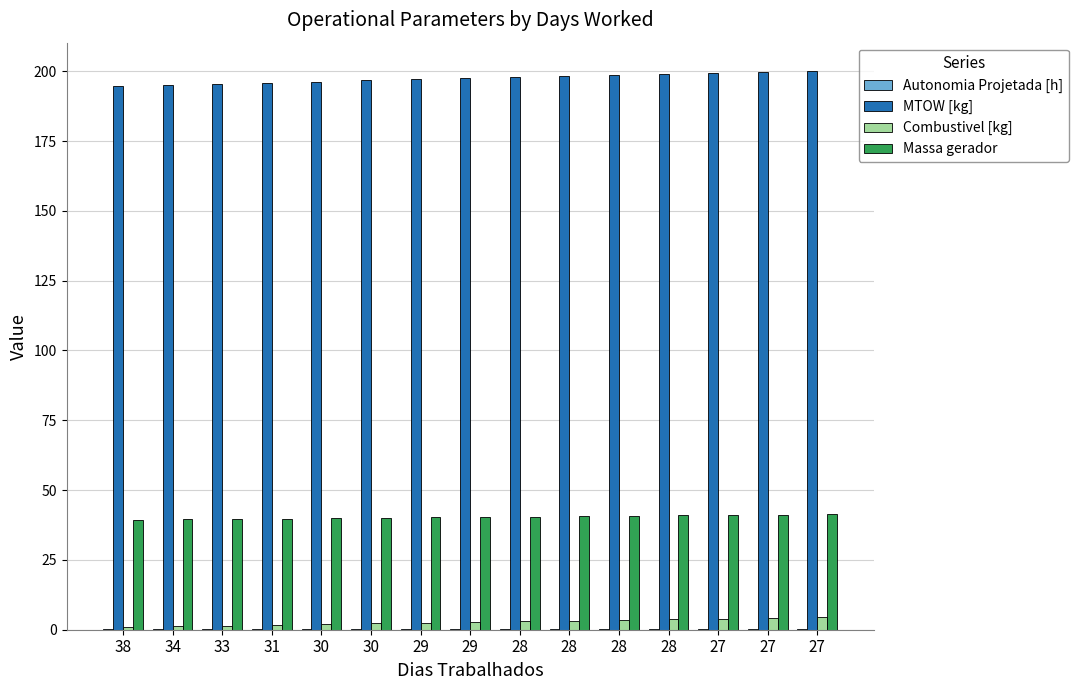

Are the bars grouped side by side (vs. stacked)?

Yes